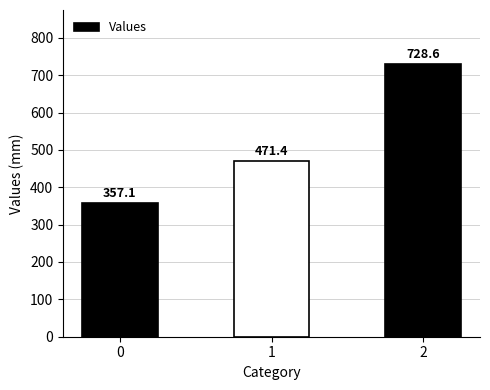

Where is the data nearest to the value 542?

1